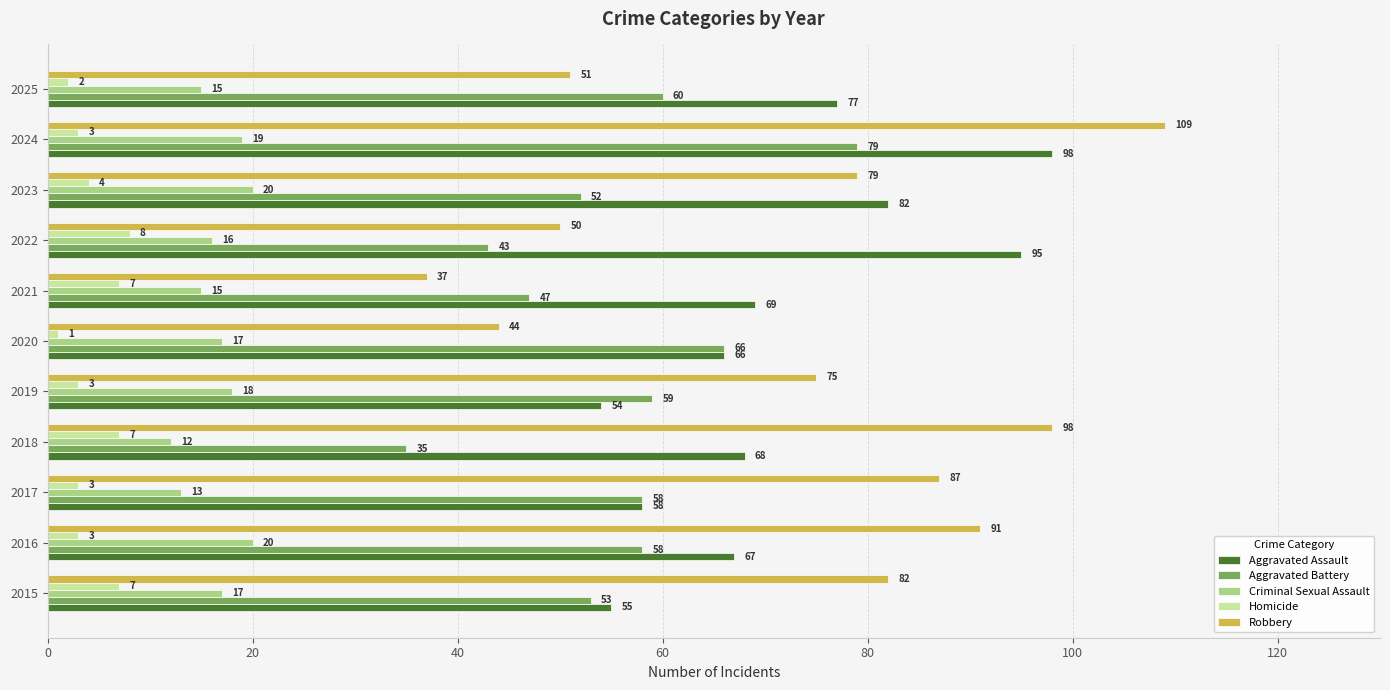

How many data points in Criminal Sexual Assault are less than 17?

5